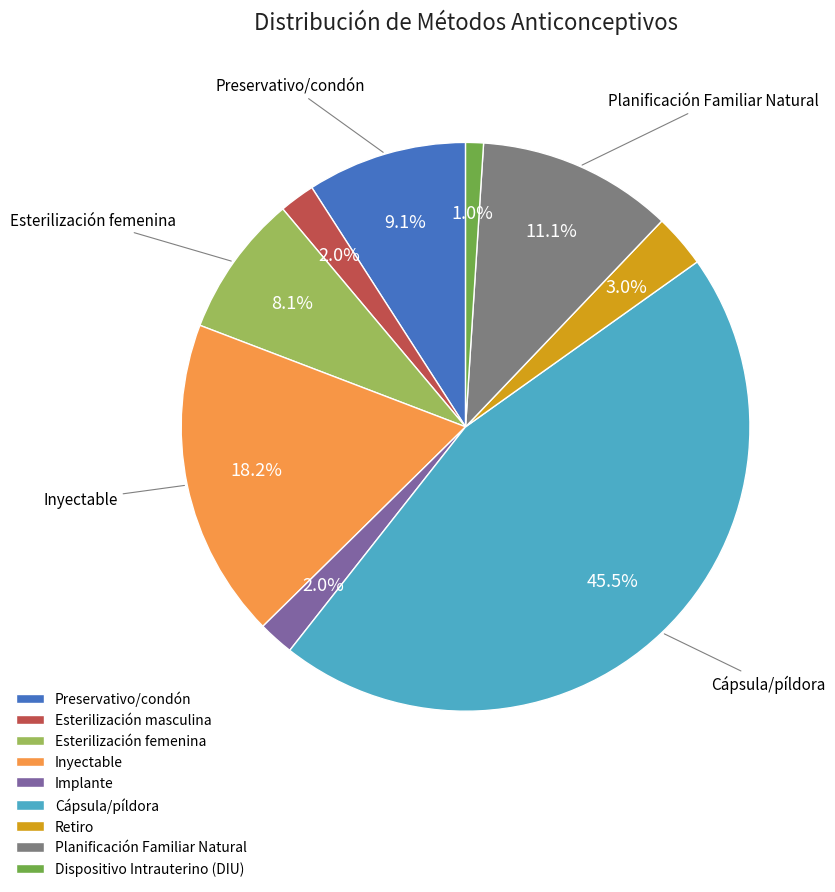

Combined, do Dispositivo Intrauterino (DIU) and Retiro account for over 50%?

No